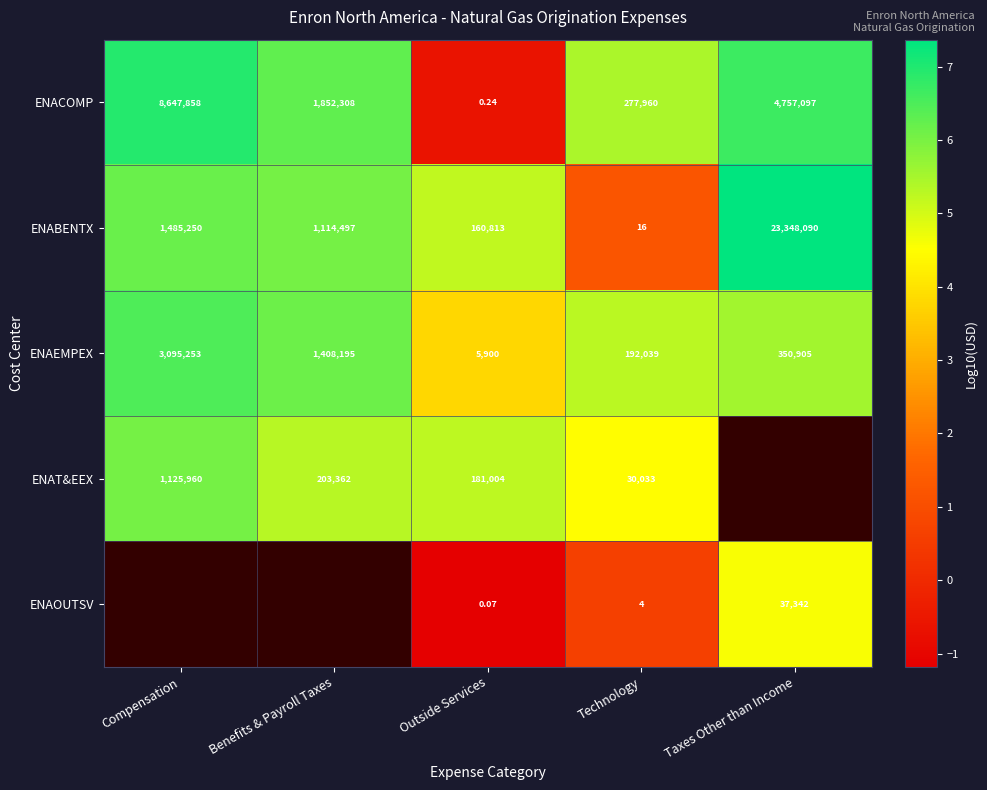

Which has a higher value, Benefits & Payroll Taxes or Taxes Other than Income?

Taxes Other than Income